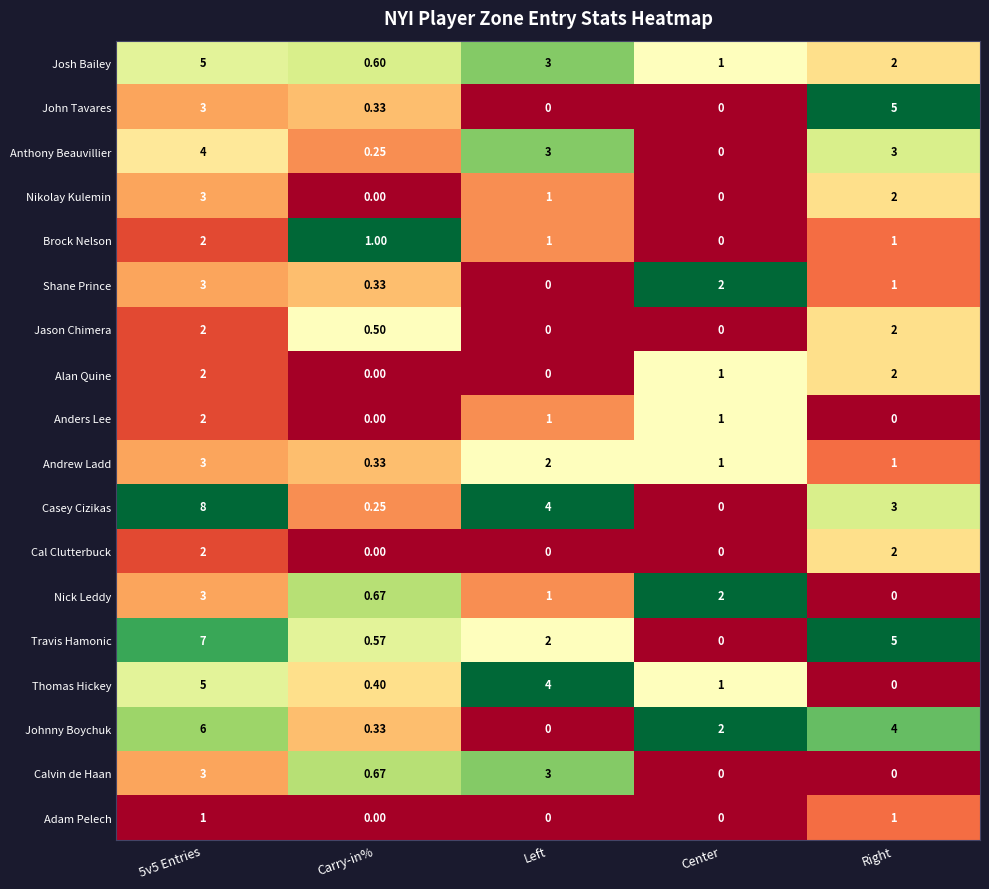

Is the value of Casey Cizikas at Right greater than the value of Shane Prince at Left?

Yes